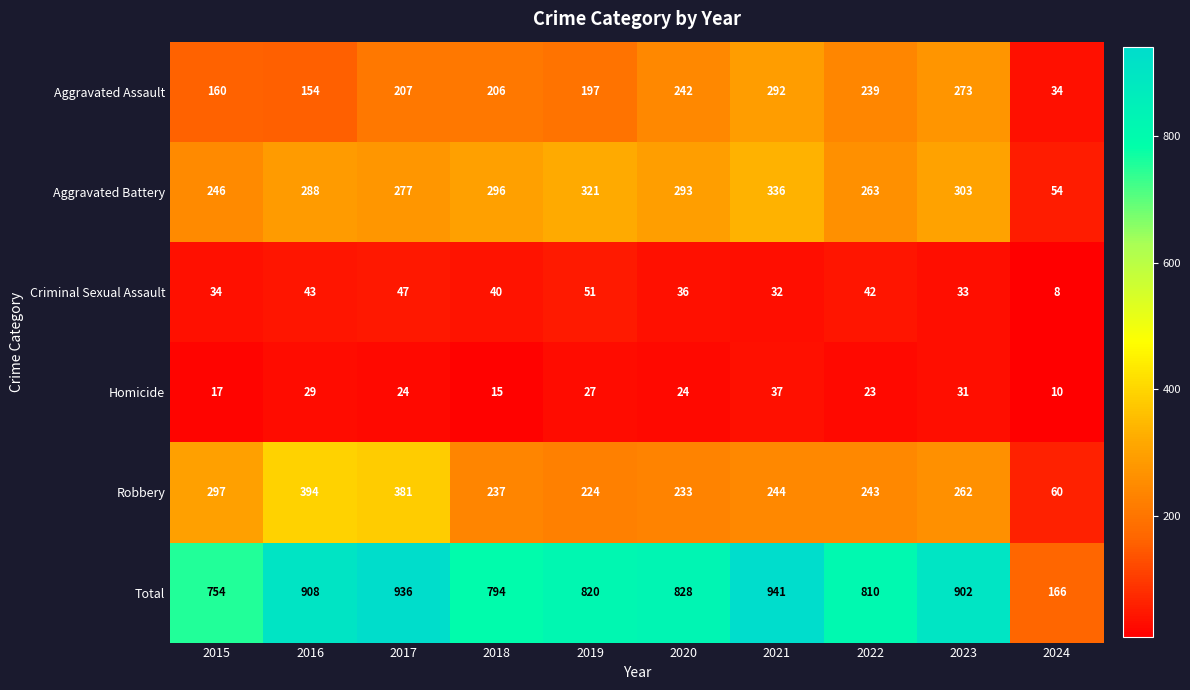

What is the difference between the highest and lowest values at 2016?

879